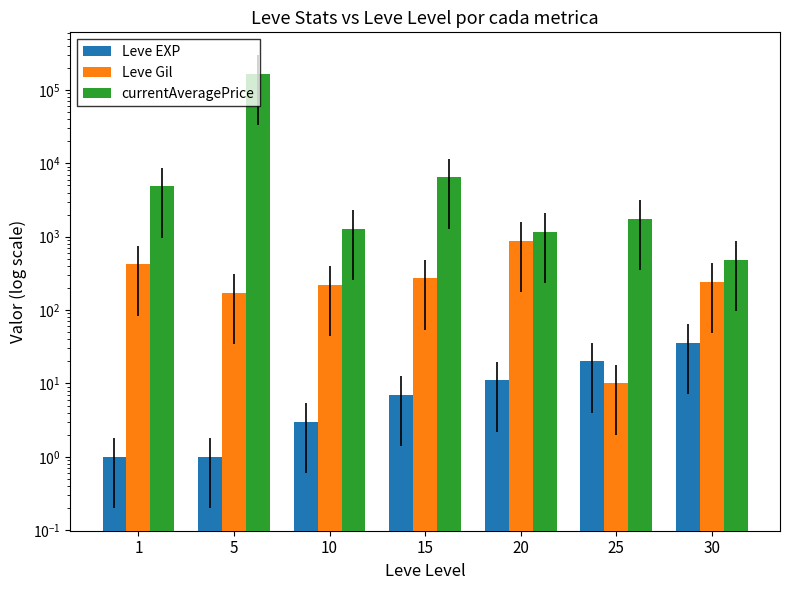

How many categories are shown in the chart?

7